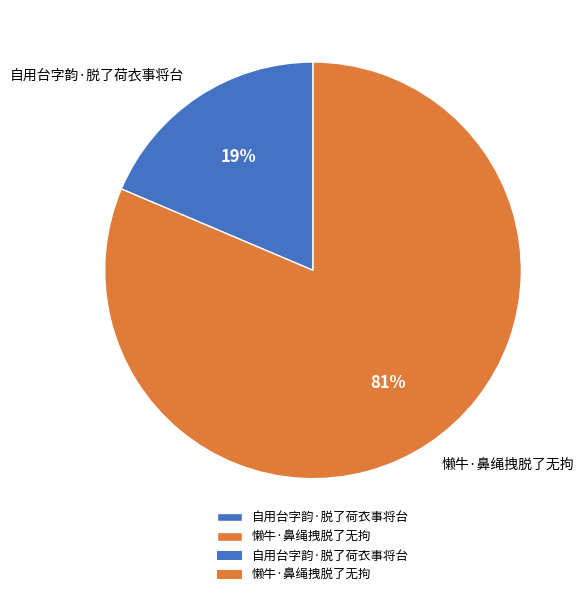

How many segments does this pie chart have?

2